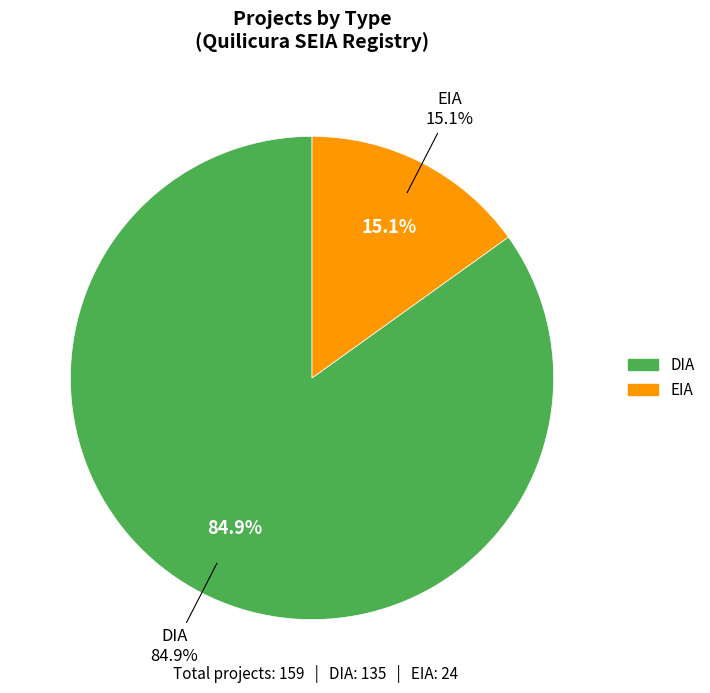

Rank the categories by value from highest to lowest.

DIA, EIA